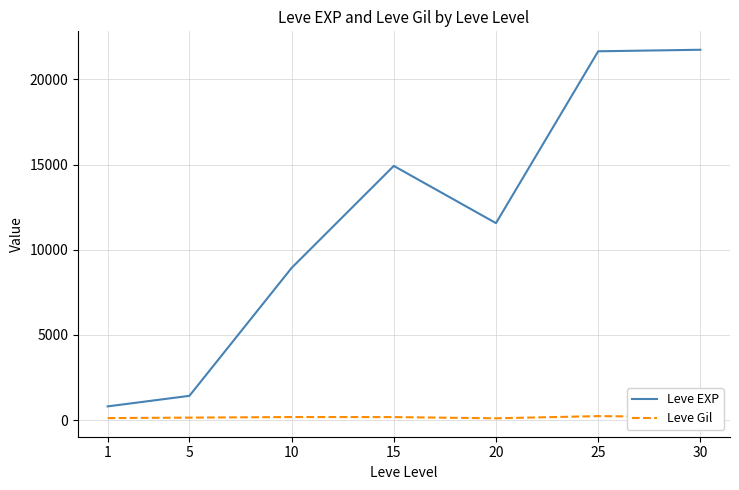

At which label does Leve Gil first exceed 172?

10